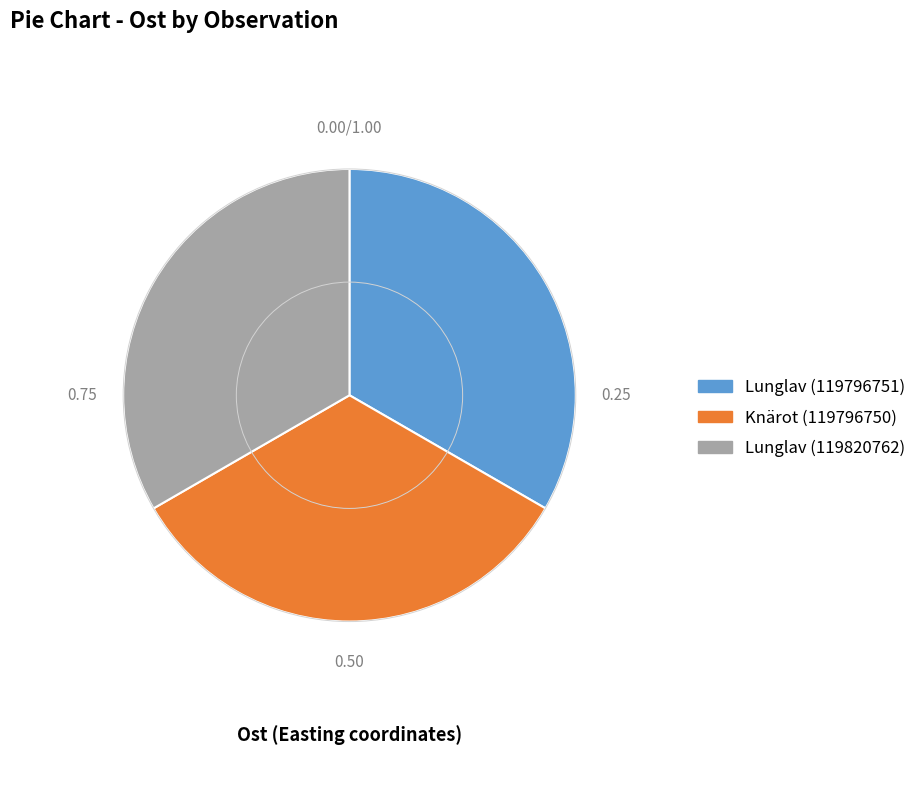

Does any single category account for the majority?

No